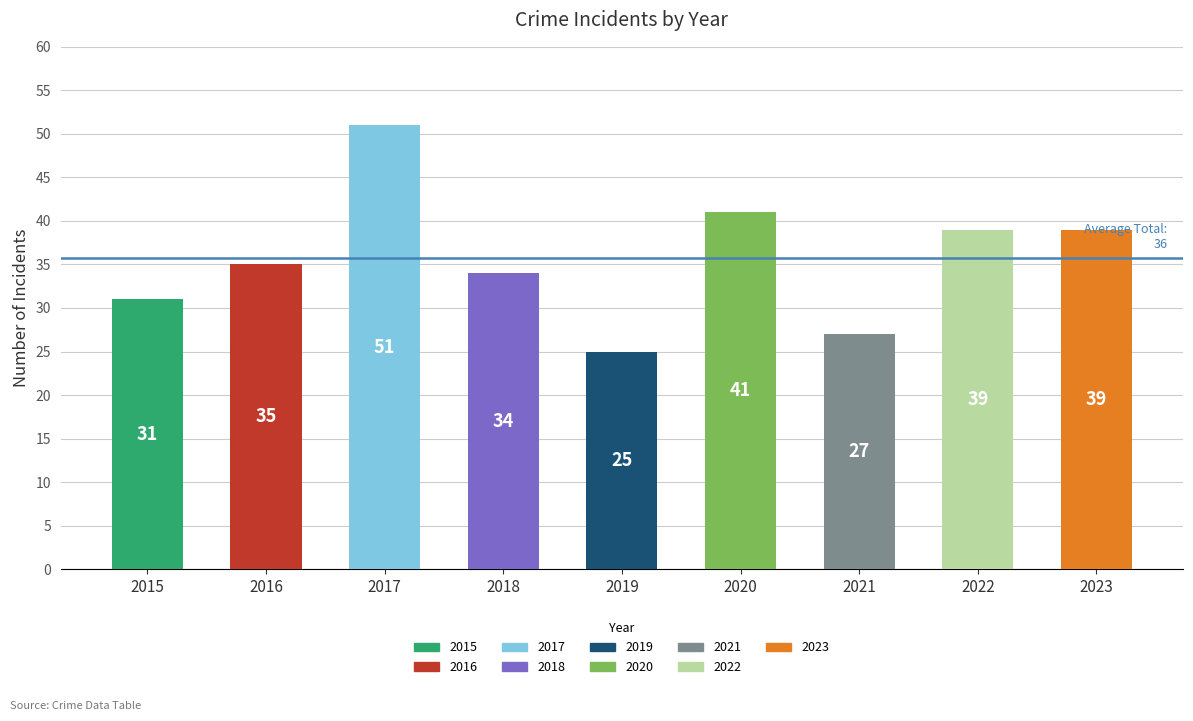

Is it true that the value at 2020 is 59?

False